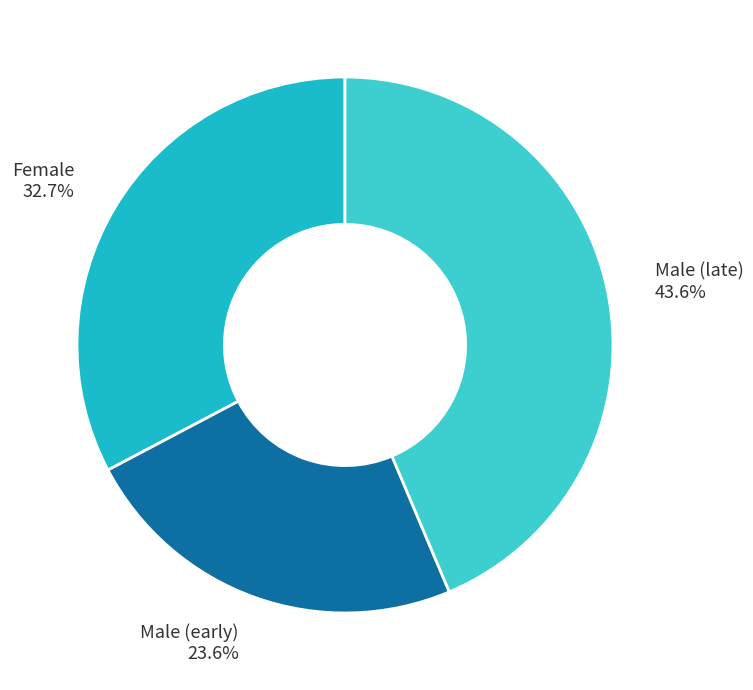

How many slices are in this pie chart?

3